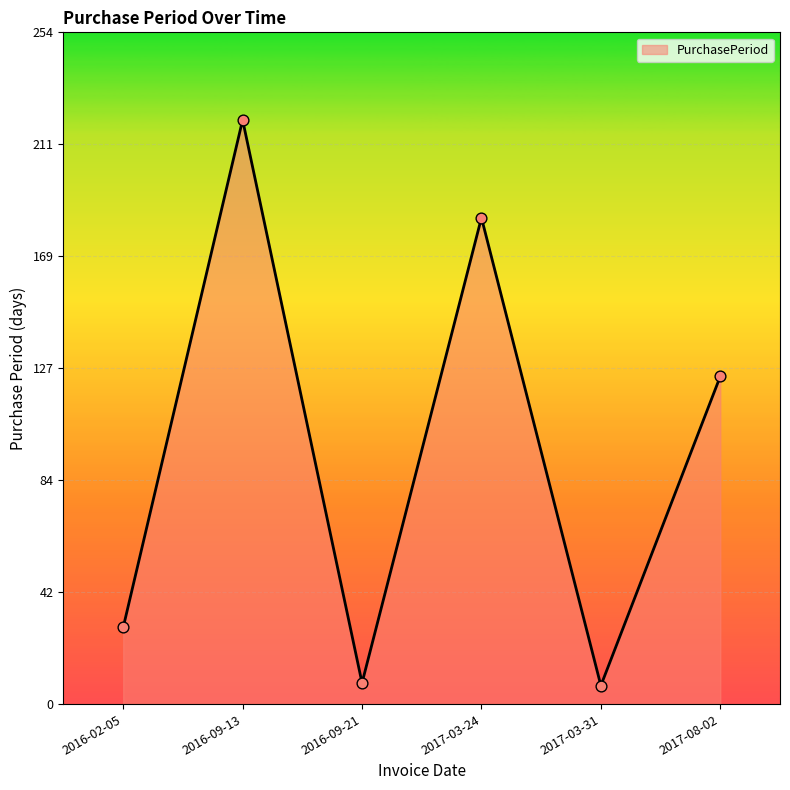

Approximately how many times larger is the value at 2017-03-24 compared to 2016-09-13?

0.8